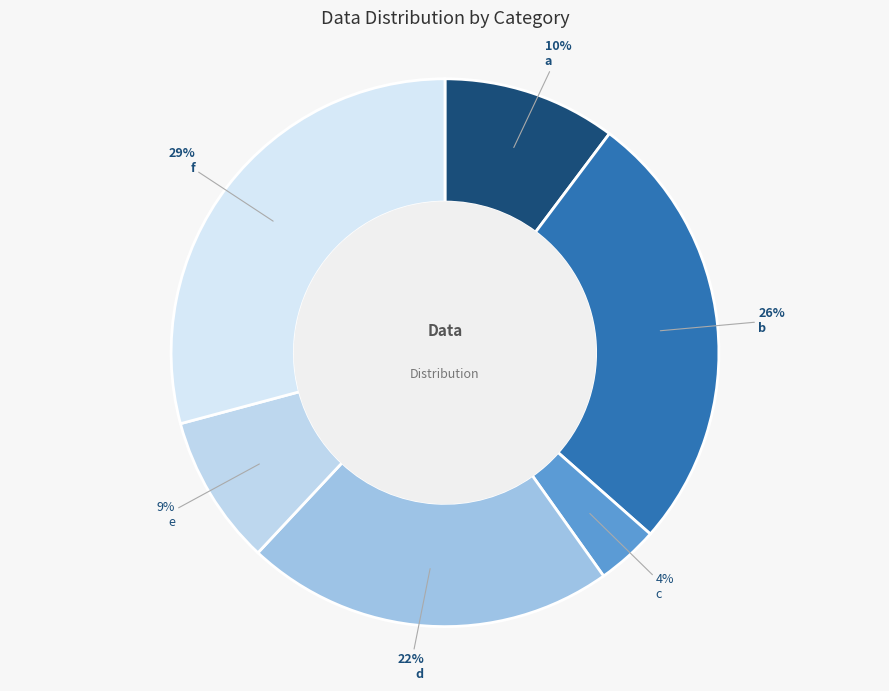

To the nearest percent, what is the average slice percentage?

17%